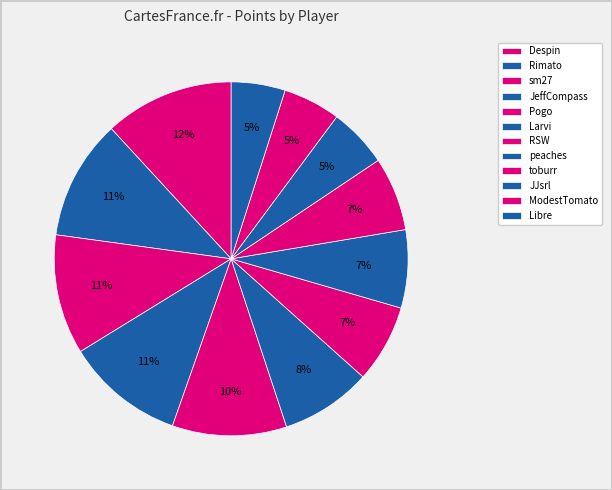

What is the change in value from Pogo to Libre?

-198